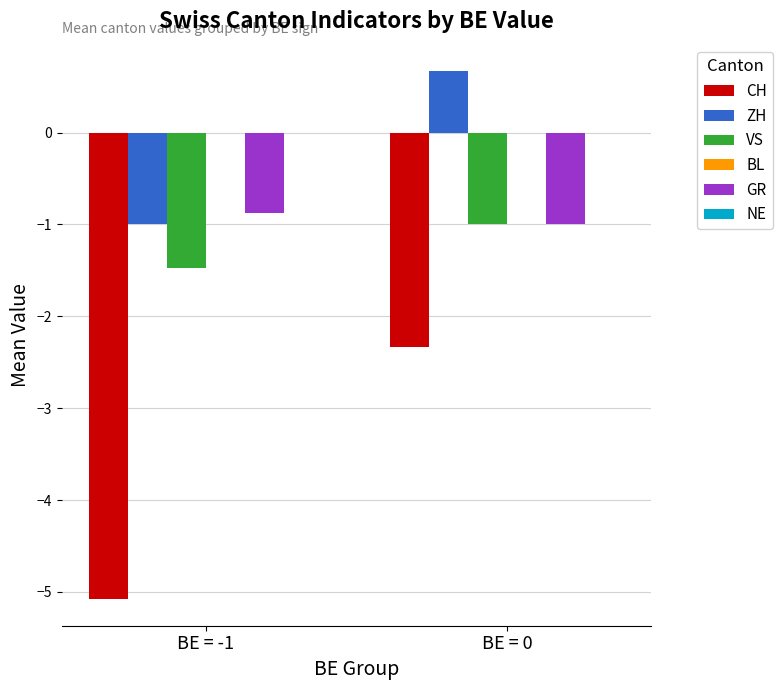

What is the difference between the ZH values at BE = -1 and BE = 0?

1.7